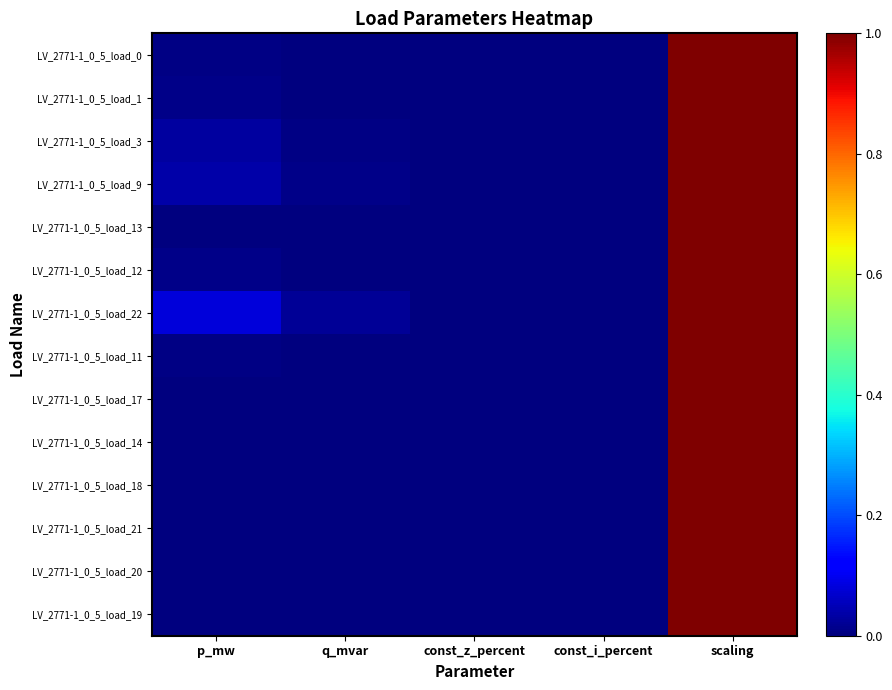

Reading left to right, transcribe all the data shown in this chart.

LV_2771-1_0_5_load_0: p_mw=0.0	q_mvar=0.0	const_z_percent=0.0	const_i_percent=0.0	scaling=1.0
LV_2771-1_0_5_load_1: p_mw=0.0	q_mvar=0.0	const_z_percent=0.0	const_i_percent=0.0	scaling=1.0
LV_2771-1_0_5_load_3: p_mw=0.0	q_mvar=0.0	const_z_percent=0.0	const_i_percent=0.0	scaling=1.0
LV_2771-1_0_5_load_9: p_mw=0.0	q_mvar=0.0	const_z_percent=0.0	const_i_percent=0.0	scaling=1.0
LV_2771-1_0_5_load_13: p_mw=0.0	q_mvar=0.0	const_z_percent=0.0	const_i_percent=0.0	scaling=1.0
LV_2771-1_0_5_load_12: p_mw=0.0	q_mvar=0.0	const_z_percent=0.0	const_i_percent=0.0	scaling=1.0
LV_2771-1_0_5_load_22: p_mw=0.1	q_mvar=0.0	const_z_percent=0.0	const_i_percent=0.0	scaling=1.0
LV_2771-1_0_5_load_11: p_mw=0.0	q_mvar=0.0	const_z_percent=0.0	const_i_percent=0.0	scaling=1.0
LV_2771-1_0_5_load_17: p_mw=0.0	q_mvar=0.0	const_z_percent=0.0	const_i_percent=0.0	scaling=1.0
LV_2771-1_0_5_load_14: p_mw=0.0	q_mvar=0.0	const_z_percent=0.0	const_i_percent=0.0	scaling=1.0
LV_2771-1_0_5_load_18: p_mw=0.0	q_mvar=0.0	const_z_percent=0.0	const_i_percent=0.0	scaling=1.0
LV_2771-1_0_5_load_21: p_mw=0.0	q_mvar=0.0	const_z_percent=0.0	const_i_percent=0.0	scaling=1.0
LV_2771-1_0_5_load_20: p_mw=0.0	q_mvar=0.0	const_z_percent=0.0	const_i_percent=0.0	scaling=1.0
LV_2771-1_0_5_load_19: p_mw=0.0	q_mvar=0.0	const_z_percent=0.0	const_i_percent=0.0	scaling=1.0